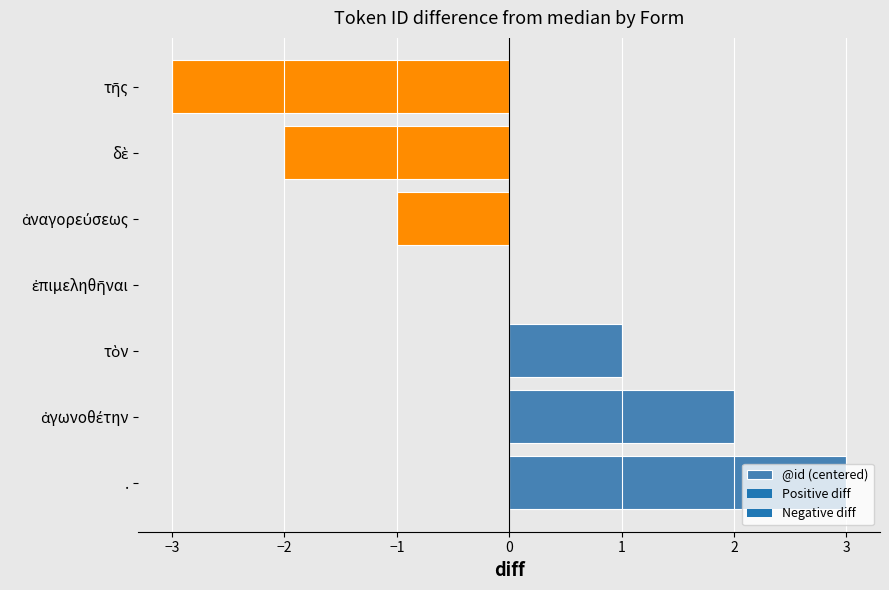

What is the maximum value shown in the chart?

3